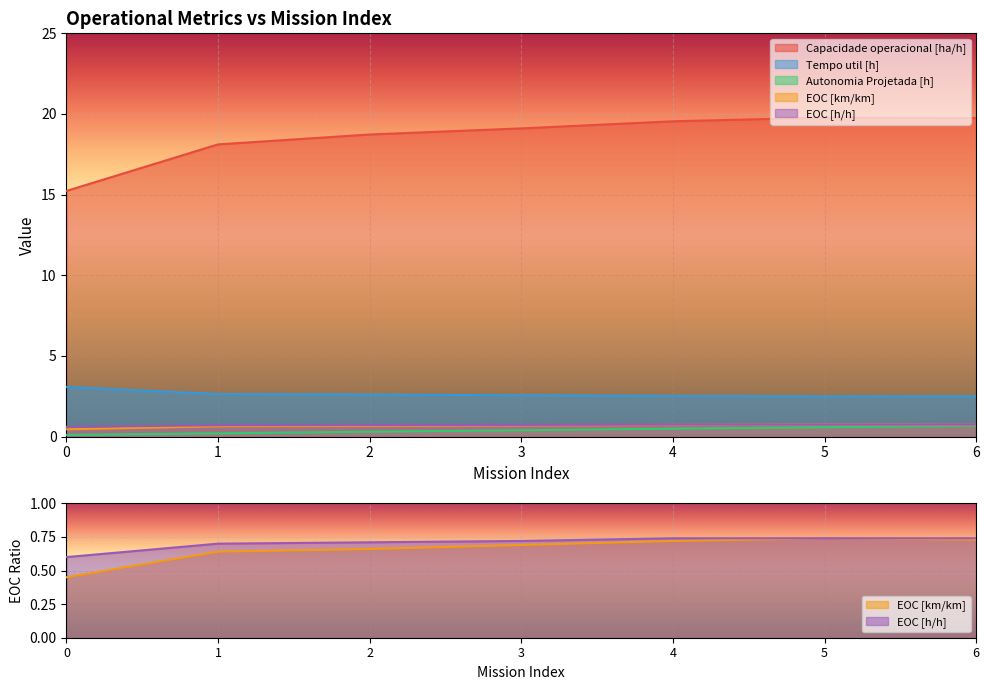

Is it true that EOC [h/h] equals 1.0 at 4?

False